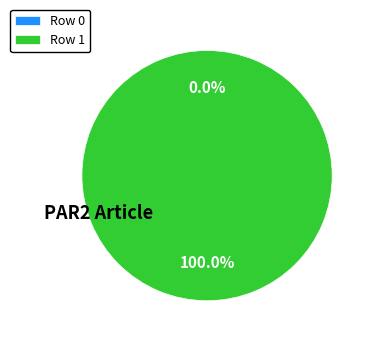

Which category has the smallest portion of the pie?

Row 0